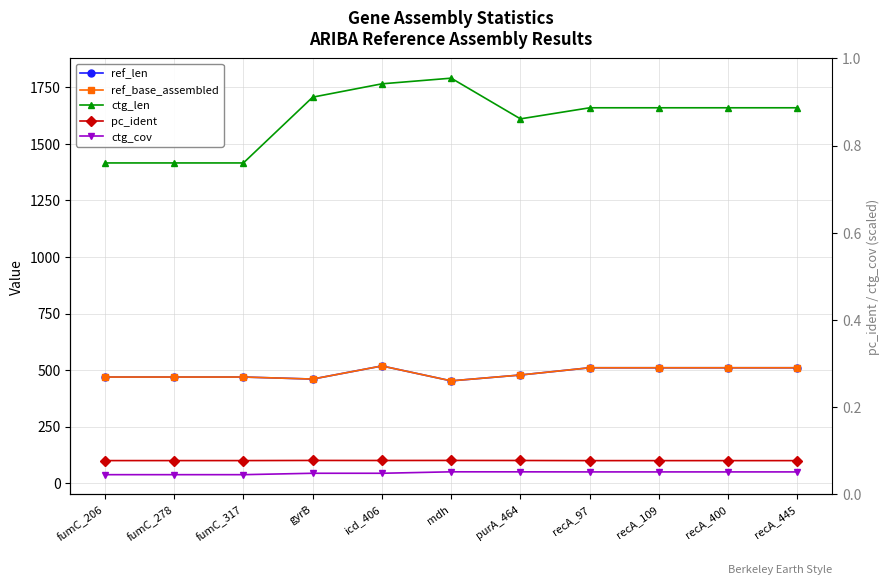

True or false: ctg_cov and pc_ident intersect in this chart.

False